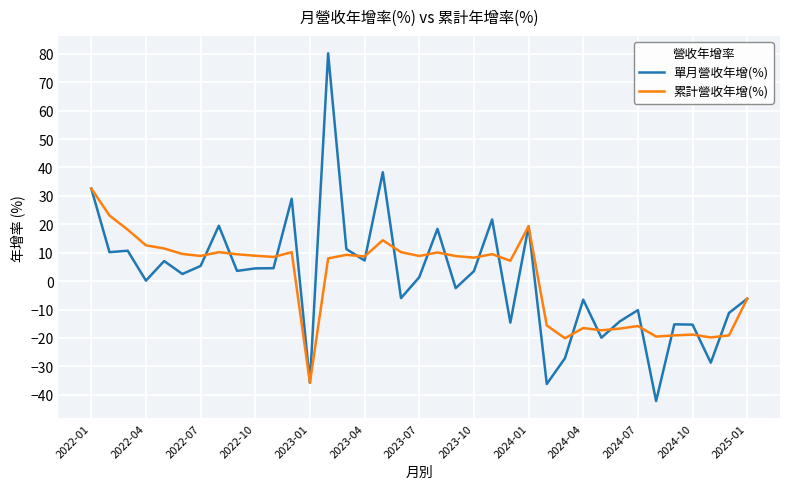

List the series in order of their peak value, lowest first.

累計營收年增(%), 單月營收年增(%)